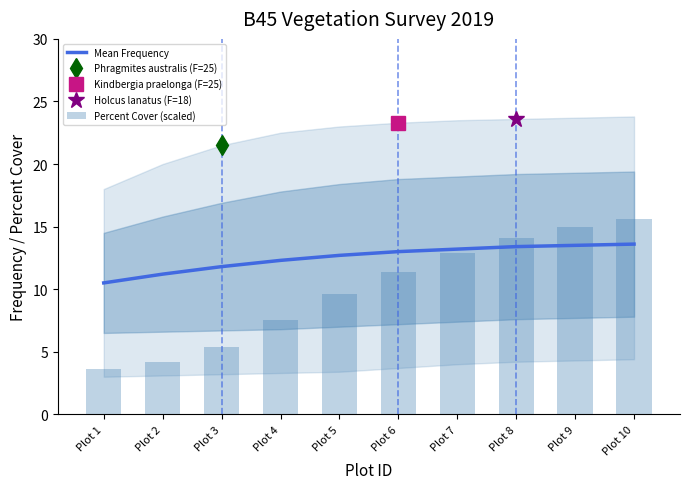

Which series has the largest total across all categories?

Mean Frequency